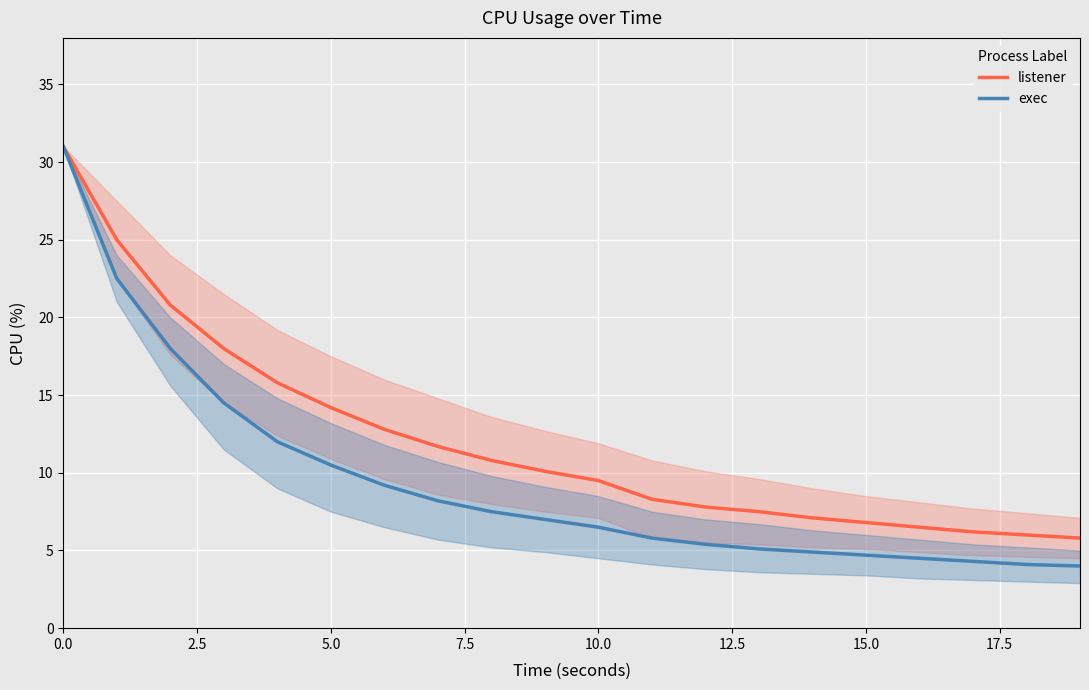

What is the lowest value of the exec series?

4.0